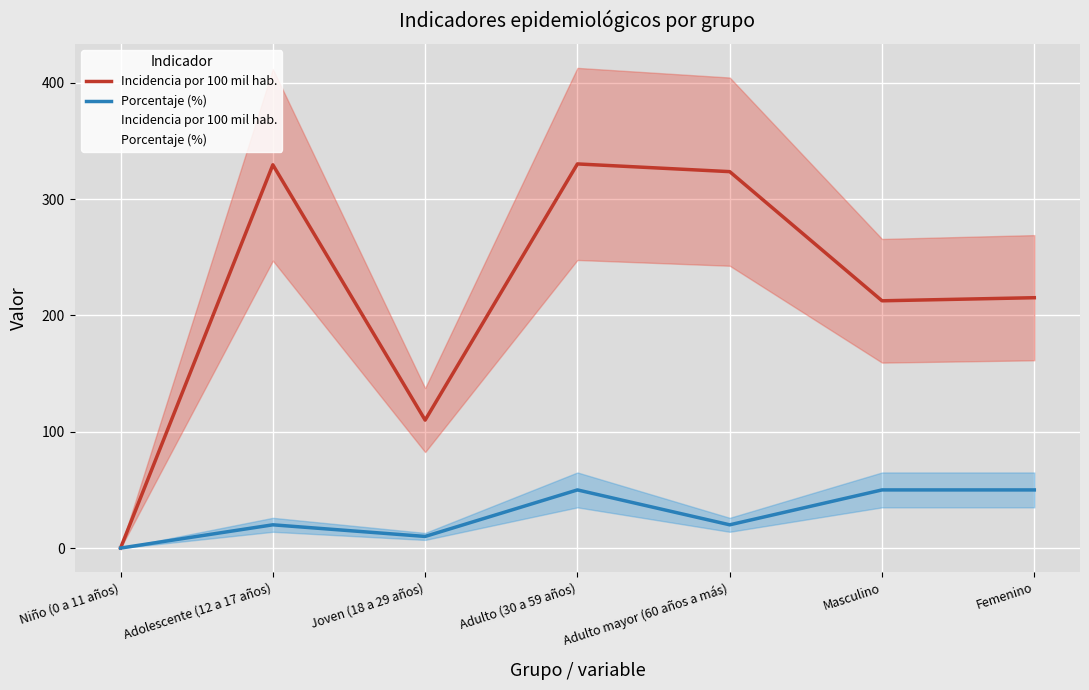

Is it true that Incidencia por 100 mil hab. equals 330.2 at Adulto (30 a 59 años)?

True